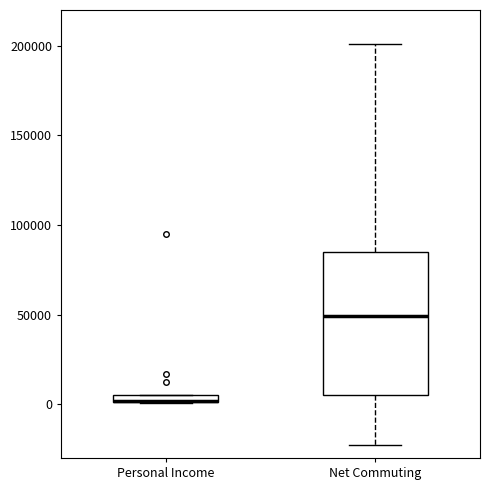

Where does the median line of the box for Net Commuting sit on the y-axis? The values are not printed on the chart, so give them approximately, as read against the axis.

50000